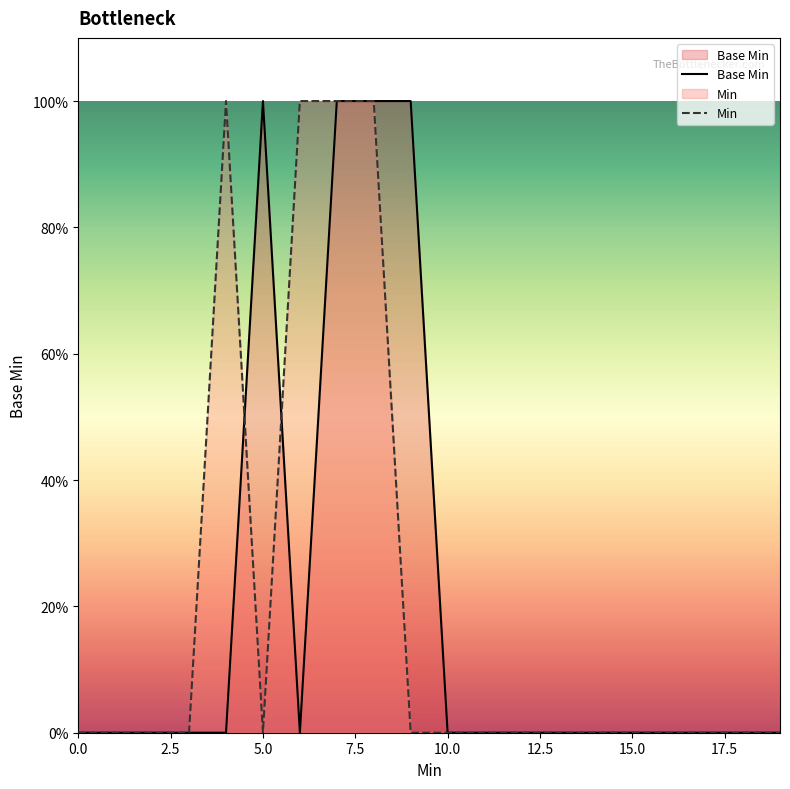

Count the number of categories in the chart.

20